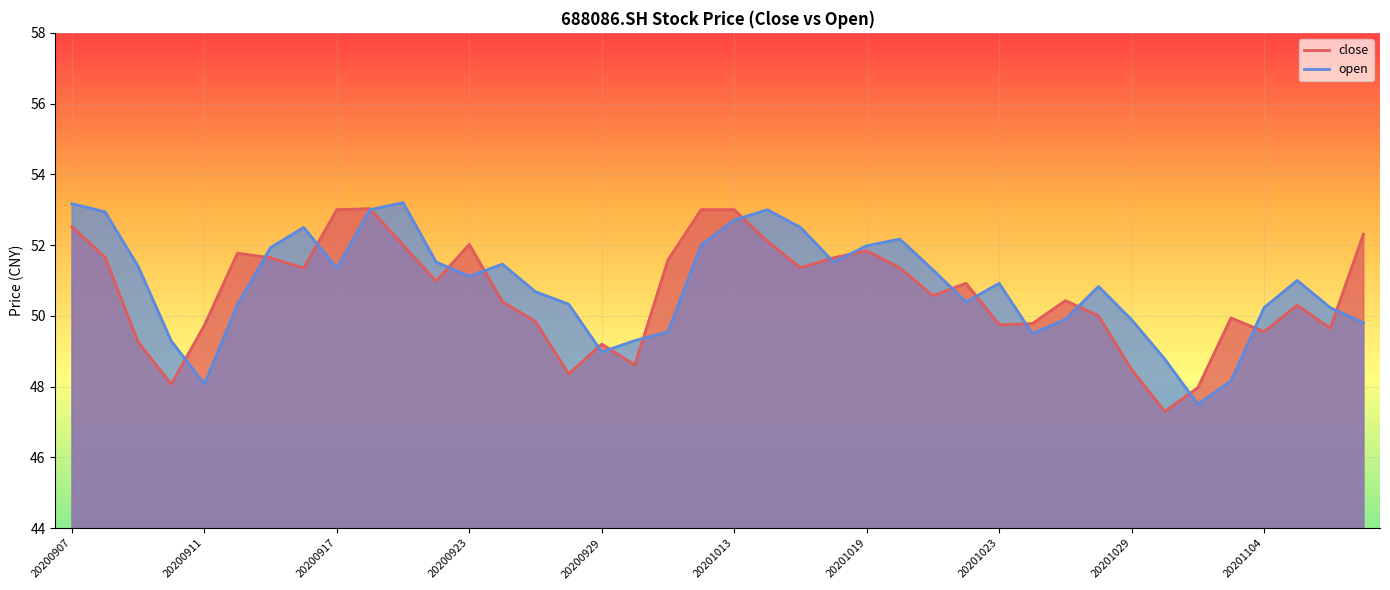

Reading left to right, list all the values displayed in this chart.

close: 20200907=52.5	20200908=51.7	20200909=49.3	20200910=48.1	20200911=49.7	20200914=51.8	20200915=51.6	20200916=51.4	20200917=53.0	20200918=53.0	20200921=52.0	20200922=51.0	20200923=52.0	20200924=50.4	20200925=49.8	20200928=48.4	20200929=49.2	20200930=48.6	20201009=51.6	20201012=53.0	20201013=53.0	20201014=52.1	20201015=51.4	20201016=51.6	20201019=51.8	20201020=51.4	20201021=50.6	20201022=50.9	20201023=49.8	20201026=49.8	20201027=50.4	20201028=50.0	20201029=48.5	20201030=47.3	20201102=48.0	20201103=49.9	20201104=49.5	20201105=50.3	20201106=49.6	20201109=52.3
open: 20200907=53.2	20200908=52.9	20200909=51.4	20200910=49.3	20200911=48.1	20200914=50.3	20200915=51.9	20200916=52.5	20200917=51.4	20200918=53.0	20200921=53.2	20200922=51.5	20200923=51.1	20200924=51.5	20200925=50.7	20200928=50.3	20200929=49.0	20200930=49.3	20201009=49.5	20201012=52.0	20201013=52.7	20201014=53.0	20201015=52.5	20201016=51.5	20201019=52.0	20201020=52.2	20201021=51.3	20201022=50.4	20201023=50.9	20201026=49.5	20201027=49.9	20201028=50.8	20201029=49.9	20201030=48.8	20201102=47.5	20201103=48.2	20201104=50.2	20201105=51.0	20201106=50.2	20201109=49.8